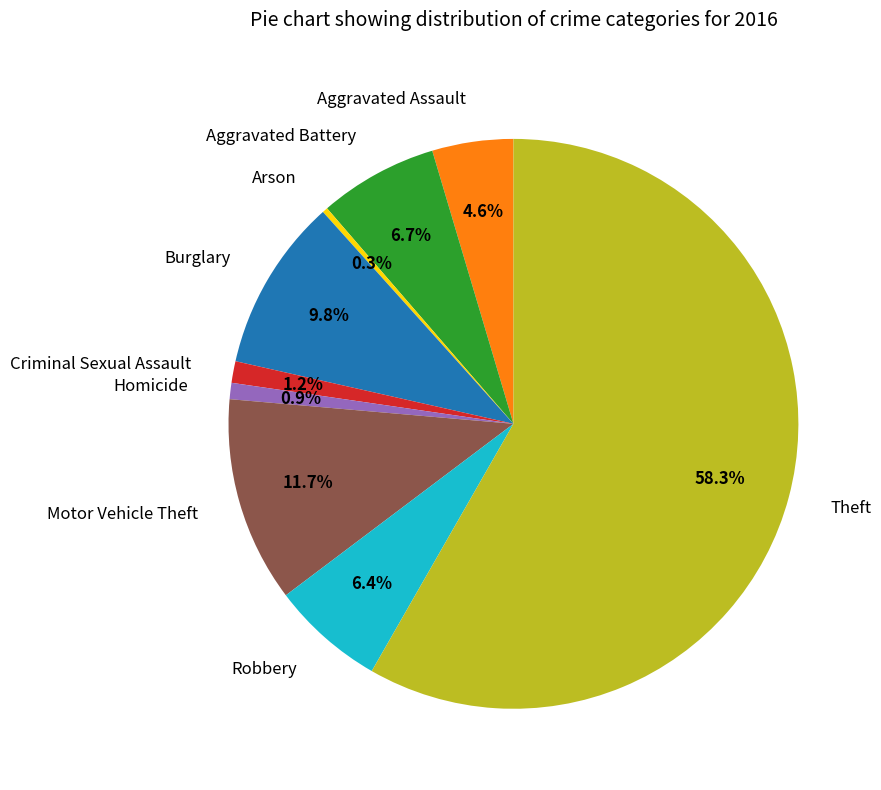

What percentage is the Motor Vehicle Theft slice, to the nearest percent?

12%